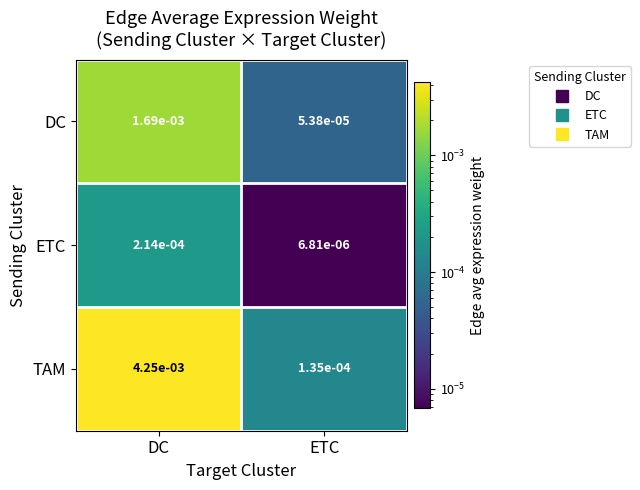

List the series in order of their peak value, highest first.

TAM, DC, ETC